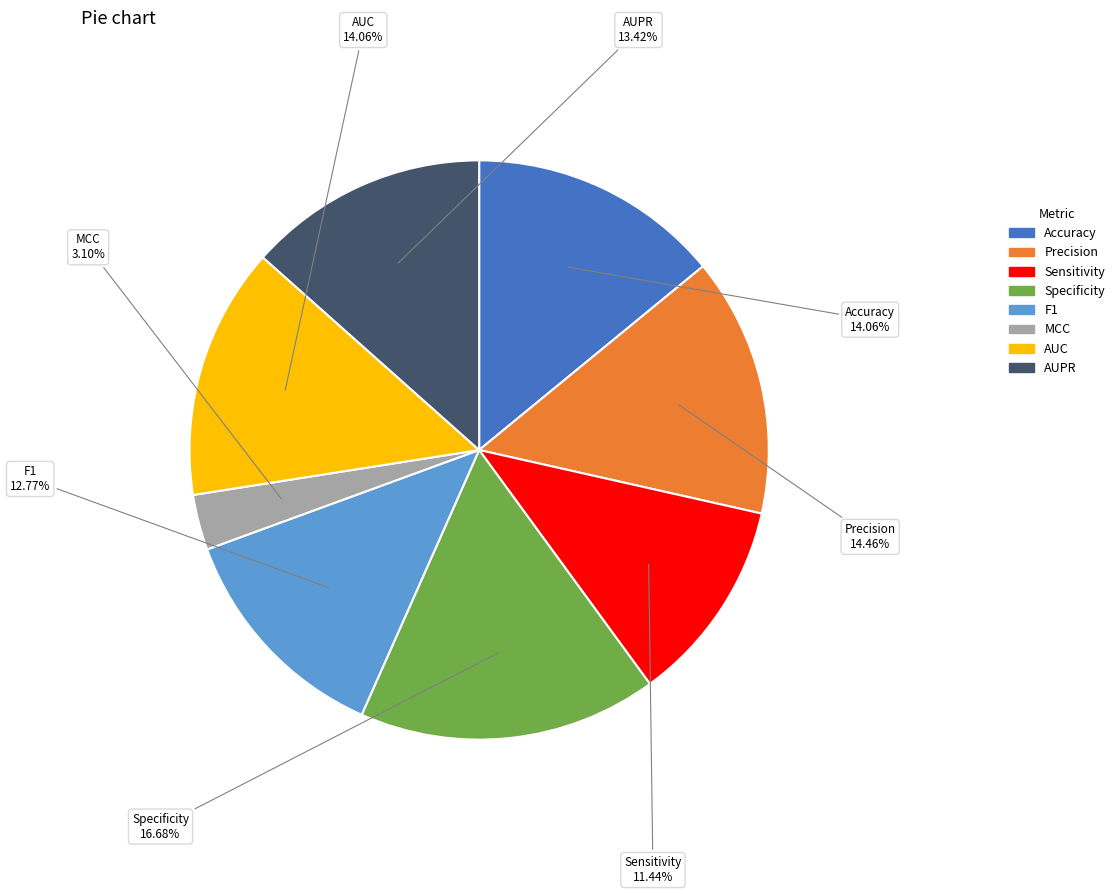

What percentage do Precision and Accuracy together represent?

28.5%